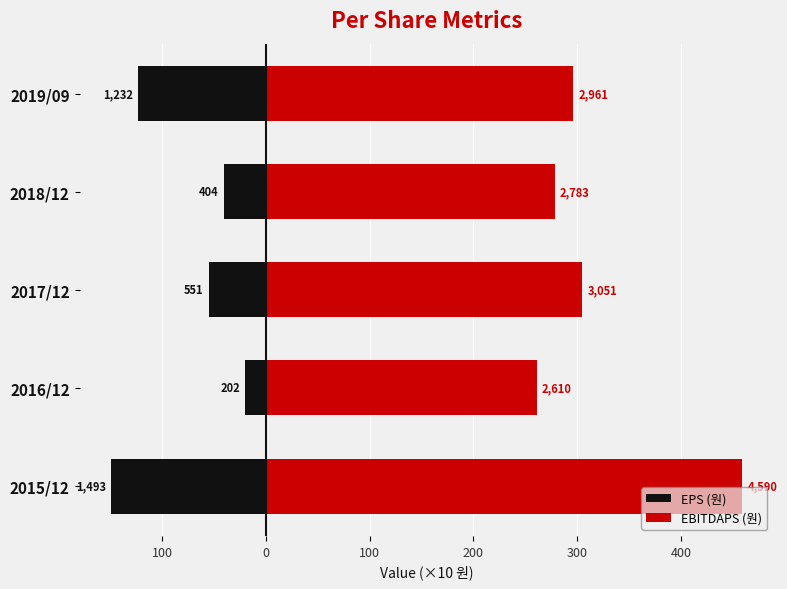

What is the difference between the maximum and minimum values in the EBITDAPS (원) series?

198.0